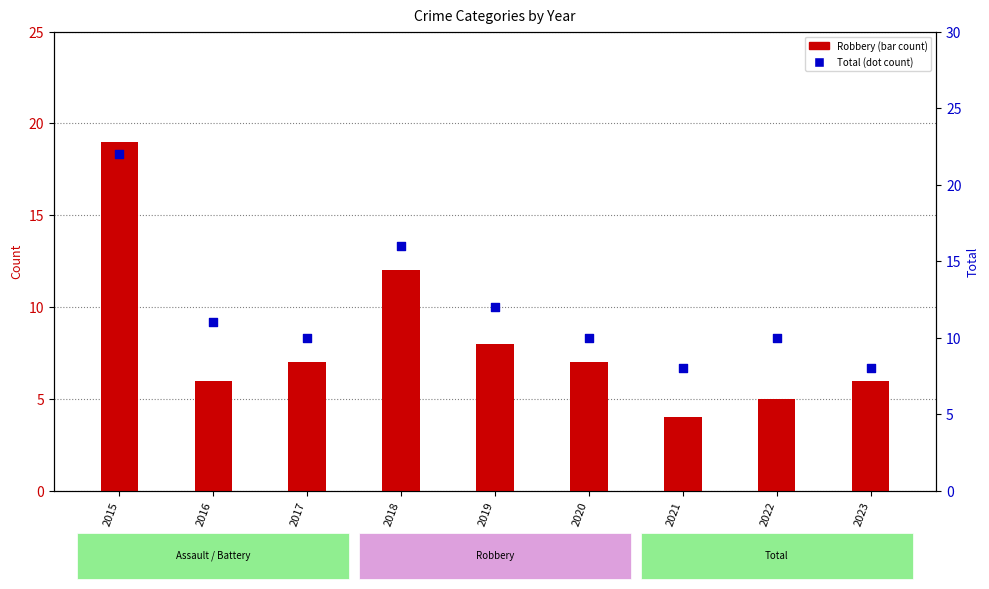

Which series reaches the minimum Y coordinate?

Robbery (count)